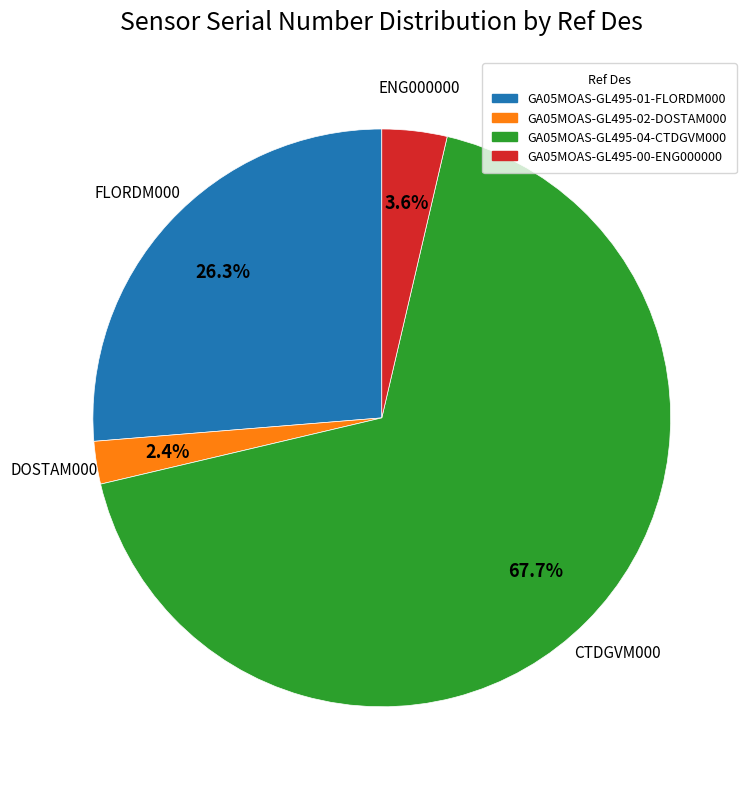

Count the number of slices in the pie.

4